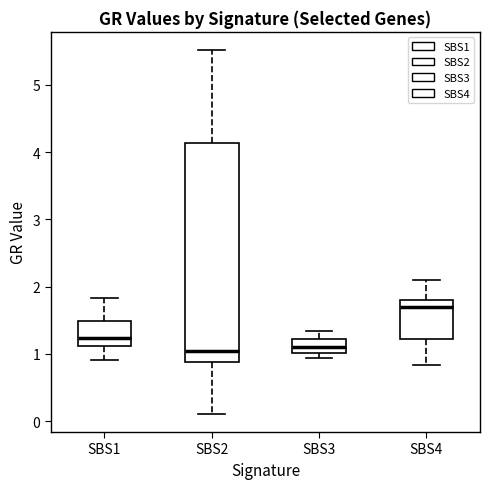

Which box is the tallest, from its lower edge to its upper edge?

SBS2